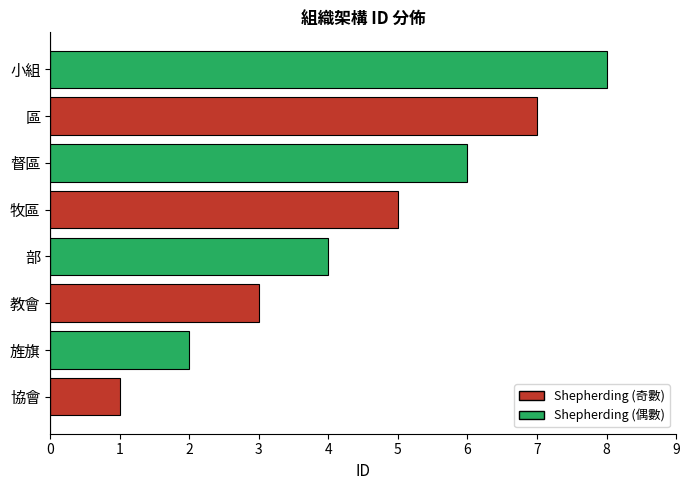

What is the ratio of the value at 旌旗 to the value at 督區?

0.3